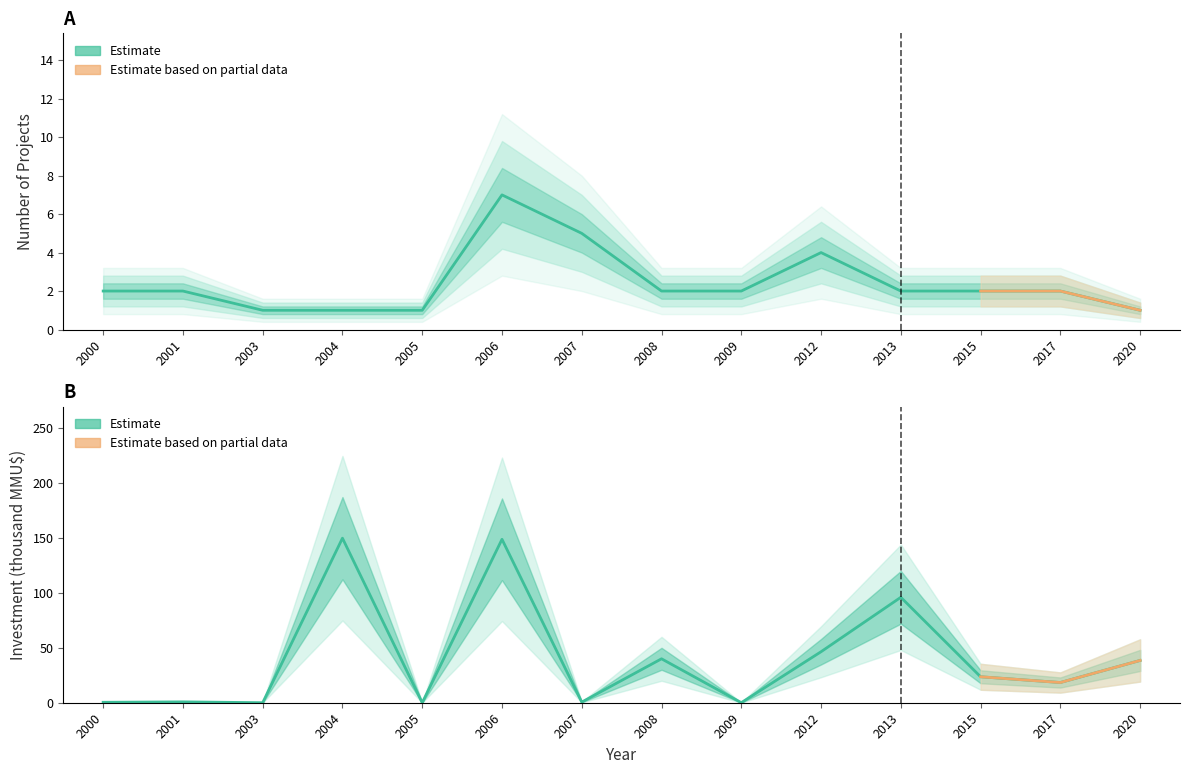

What is the total value across all series at 2013?

98.0